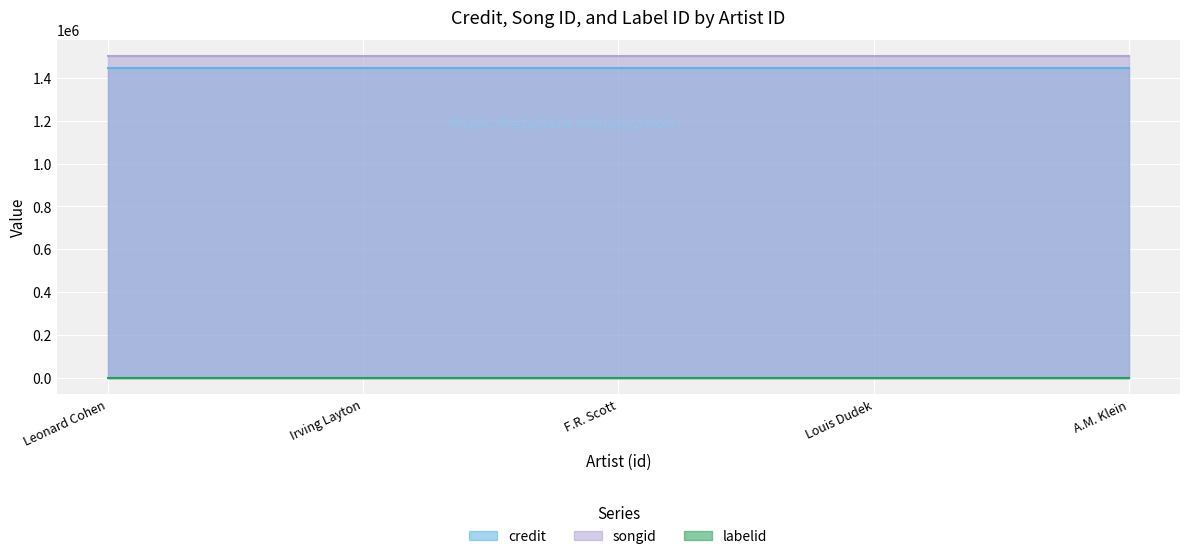

What is the maximum value shown in the chart?

1501629